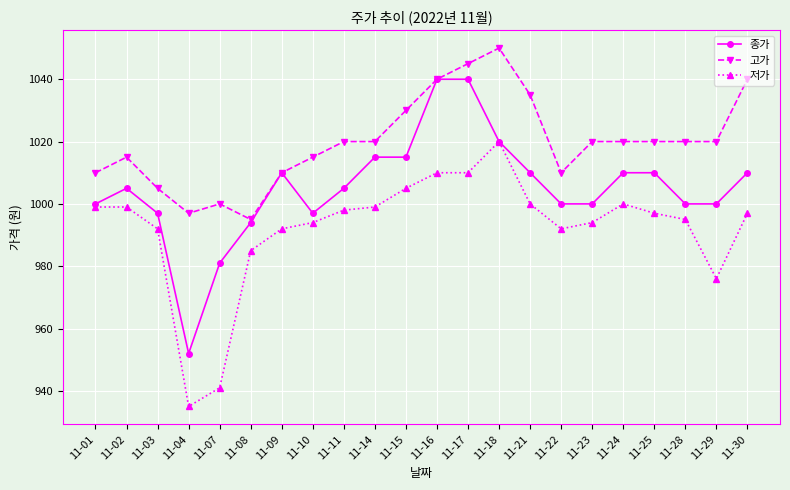

Reading right to left, what are all the values shown in this chart?

종가: 11-30=1010	11-29=1000	11-28=1000	11-25=1010	11-24=1010	11-23=1000	11-22=1000	11-21=1010	11-18=1020	11-17=1040	11-16=1040	11-15=1015	11-14=1015	11-11=1005	11-10=997	11-09=1010	11-08=994	11-07=981	11-04=952	11-03=997	11-02=1005	11-01=1000
고가: 11-30=1040	11-29=1020	11-28=1020	11-25=1020	11-24=1020	11-23=1020	11-22=1010	11-21=1035	11-18=1050	11-17=1045	11-16=1040	11-15=1030	11-14=1020	11-11=1020	11-10=1015	11-09=1010	11-08=995	11-07=1000	11-04=997	11-03=1005	11-02=1015	11-01=1010
저가: 11-30=997	11-29=976	11-28=995	11-25=997	11-24=1000	11-23=994	11-22=992	11-21=1000	11-18=1020	11-17=1010	11-16=1010	11-15=1005	11-14=999	11-11=998	11-10=994	11-09=992	11-08=985	11-07=941	11-04=935	11-03=992	11-02=999	11-01=999